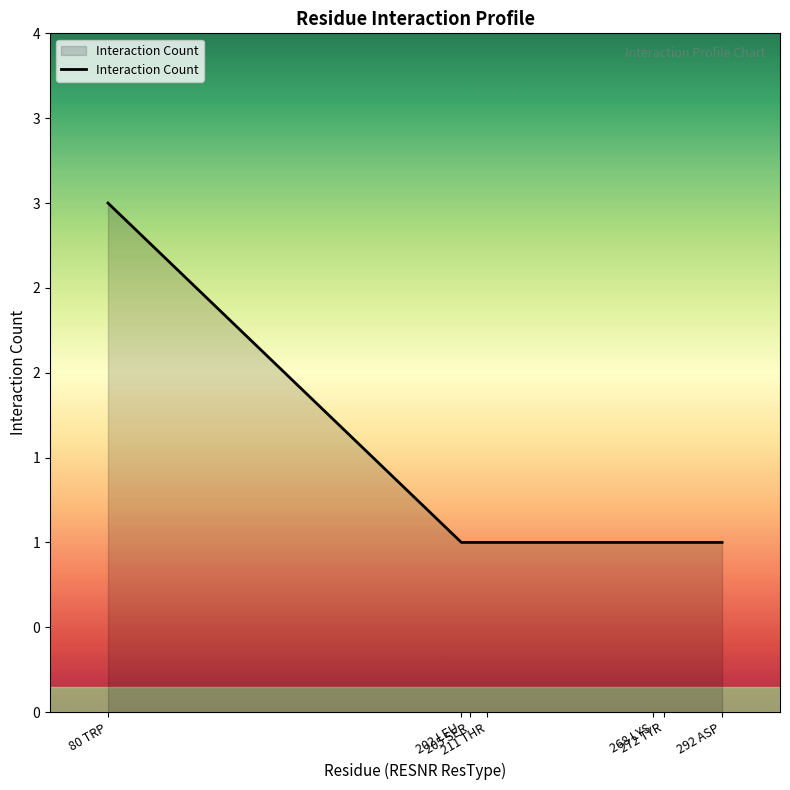

What is the value of the 6th point from the left?

1